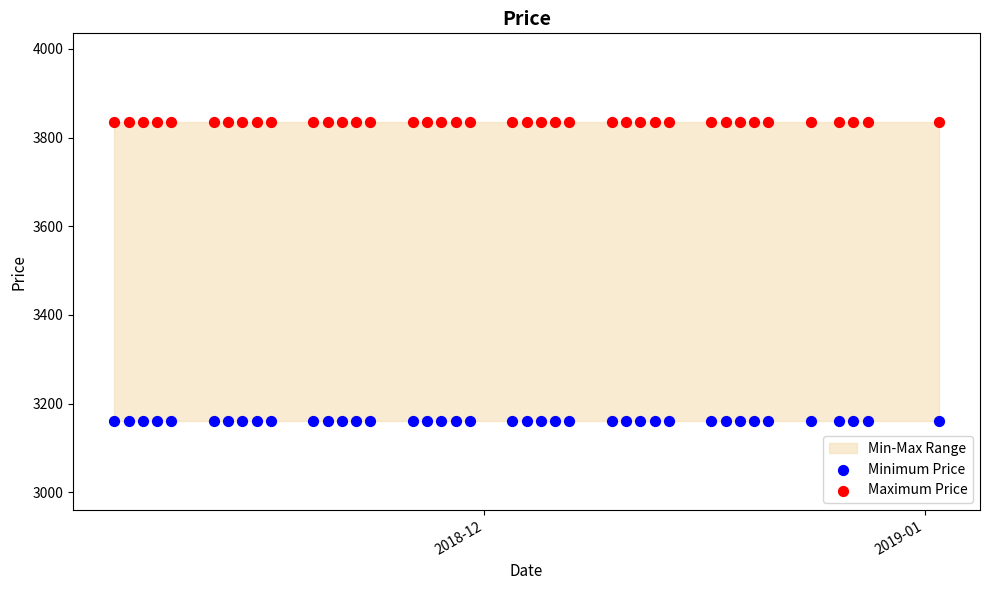

Which series reaches the minimum Y coordinate?

Minimum Price